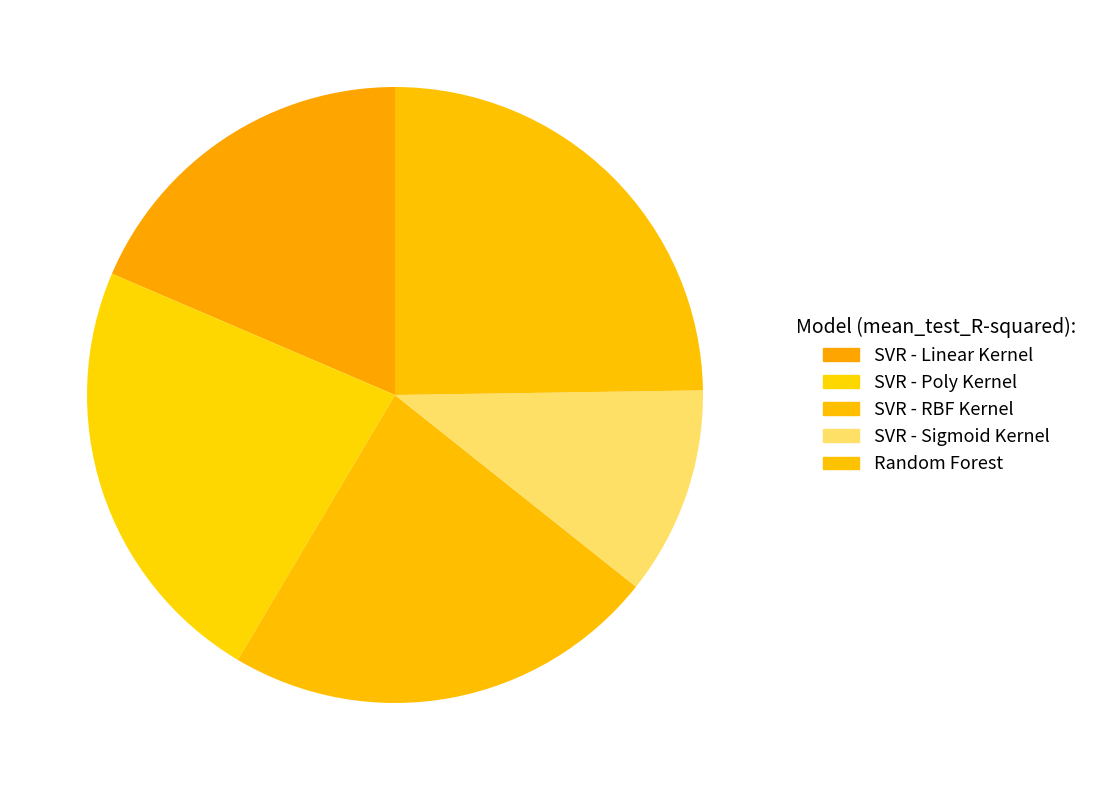

Combined, do SVR - Poly Kernel and Random Forest account for over 50%?

No